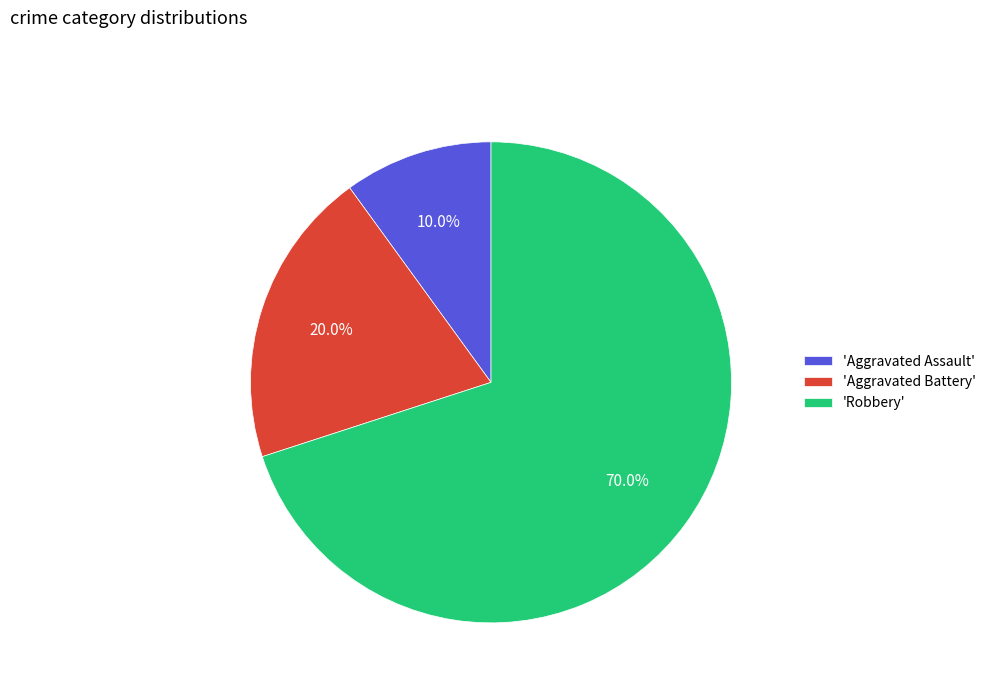

What is the smallest slice in the pie chart?

'Aggravated Assault'